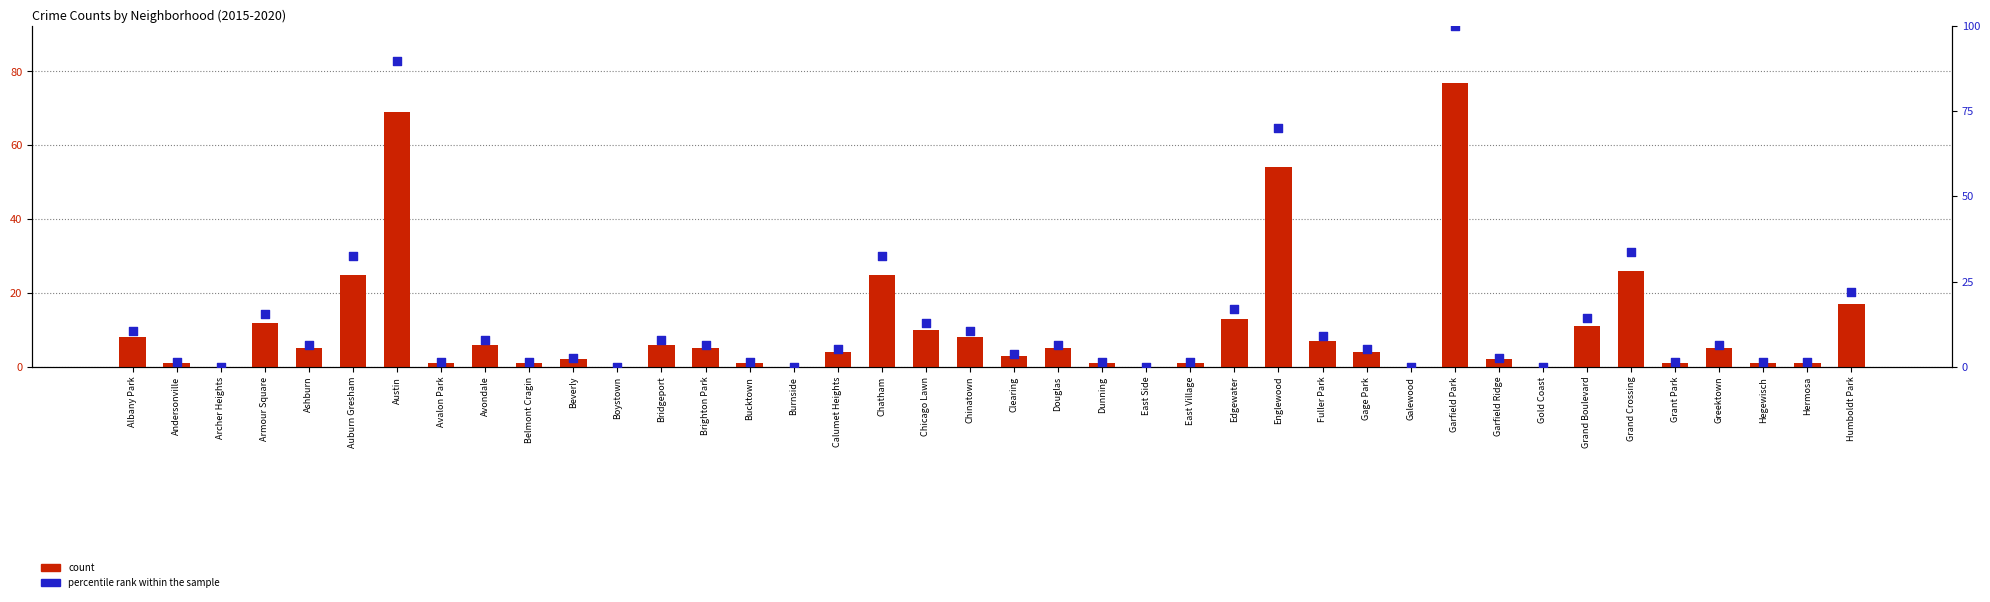

What are all the series names shown in the legend?

count, percentile rank within the sample